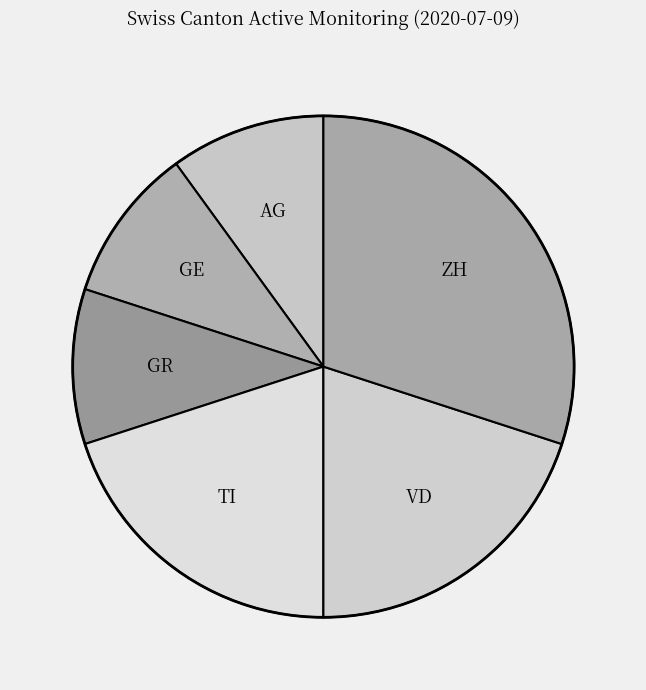

What is the largest slice in the pie chart?

ZH